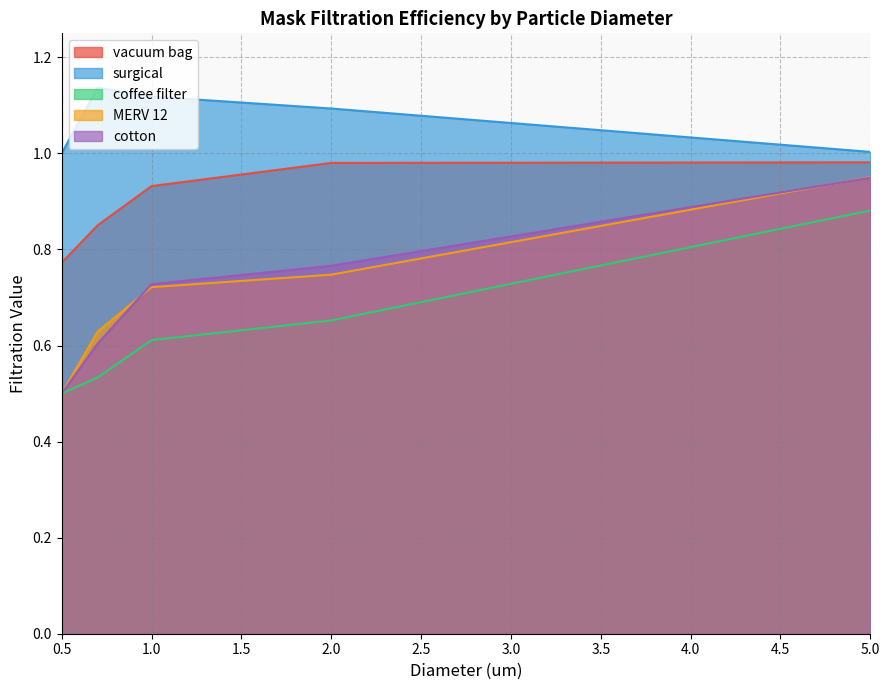

Between 0.5 and 5.0, which series saw the biggest shift?

MERV 12